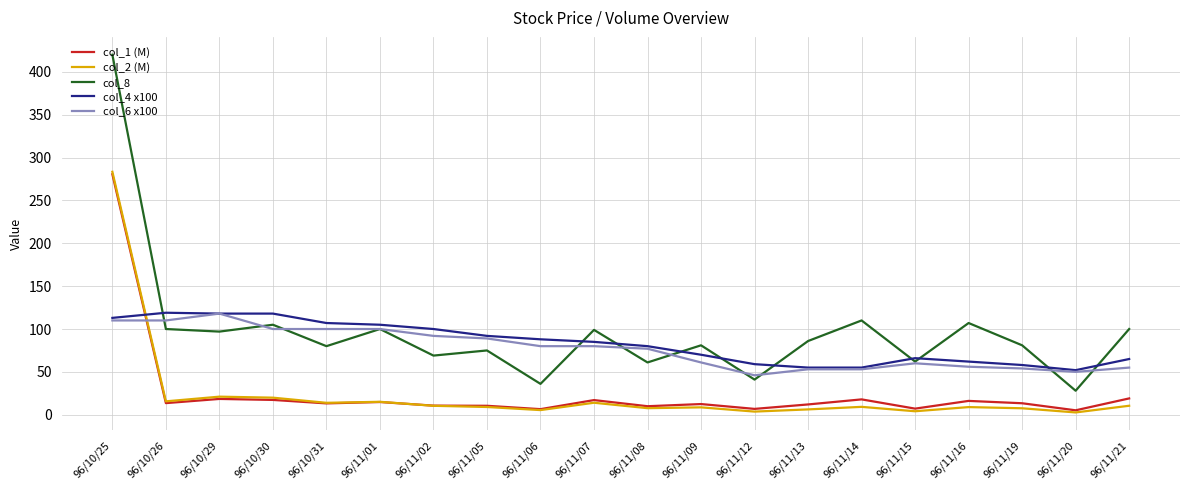

Is the value of col_1 (M) at 96/10/31 greater than the value of col_6 x100 at 96/10/25?

No